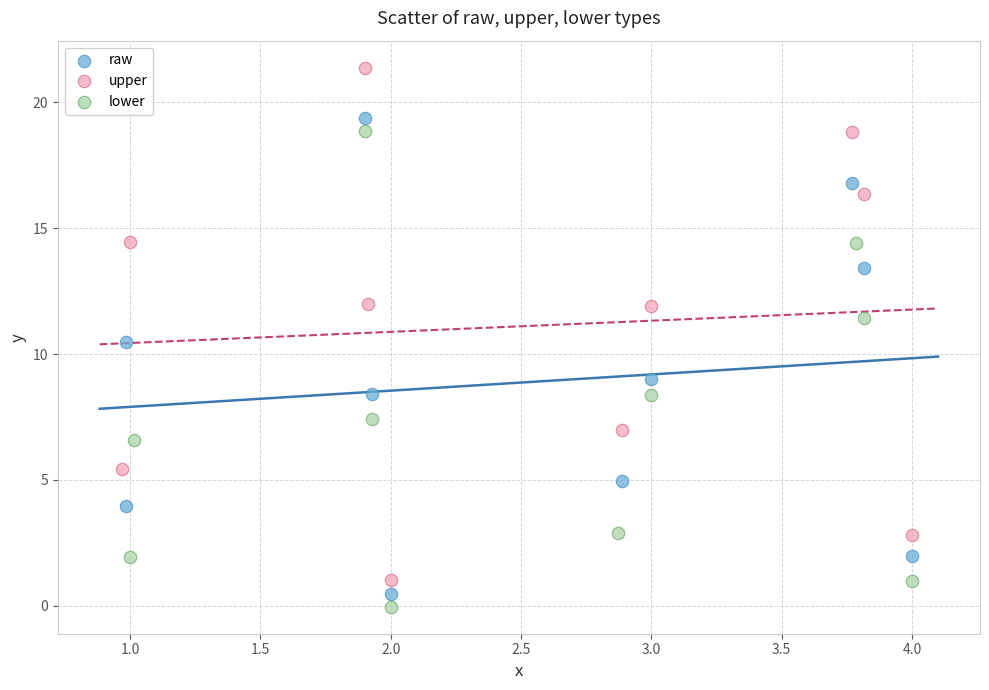

Which series contains the highest Y value?

upper